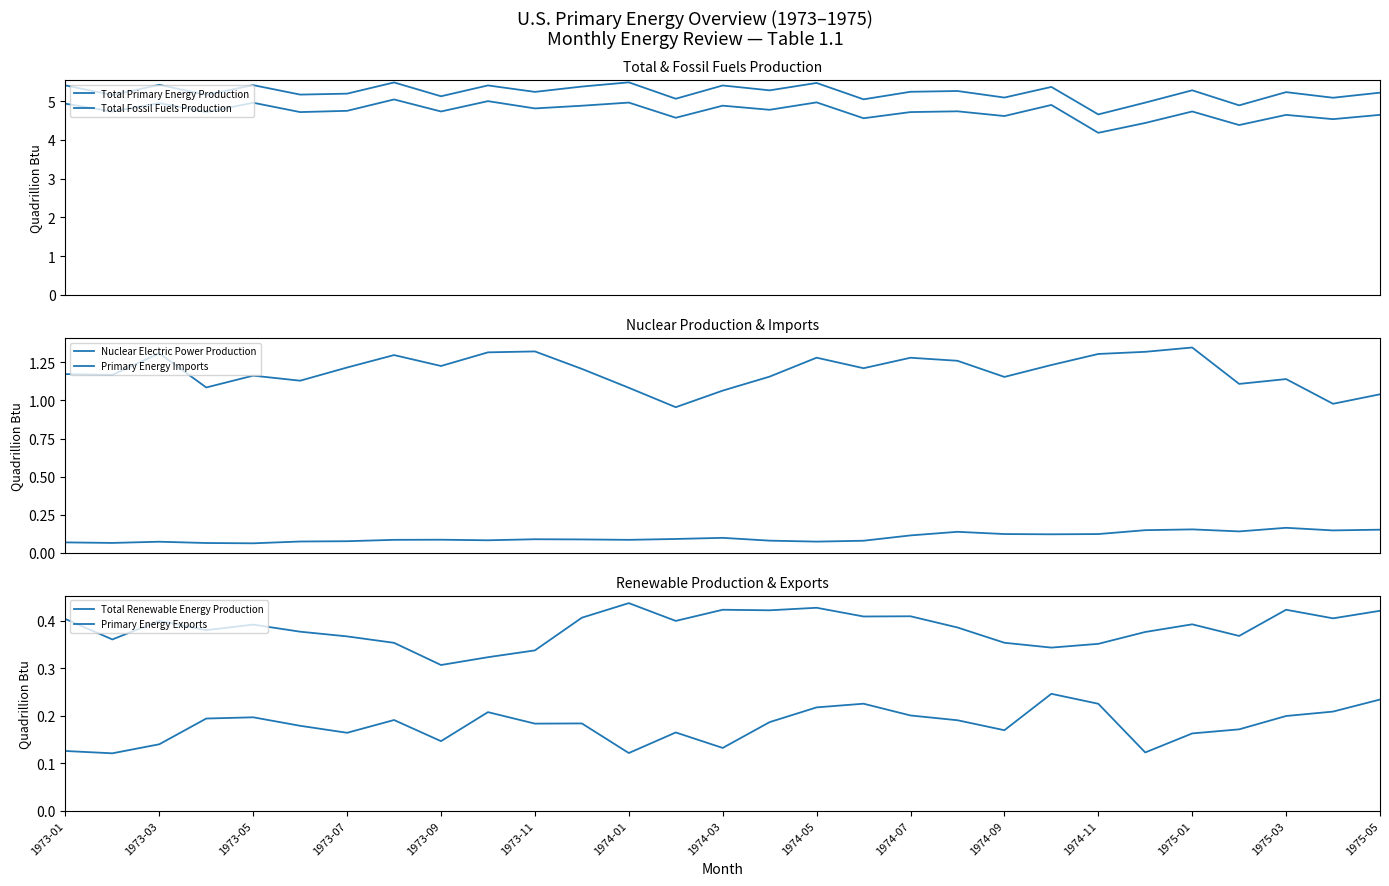

True or false: Nuclear Electric Power Production and Total Renewable Energy Production intersect in this chart.

False